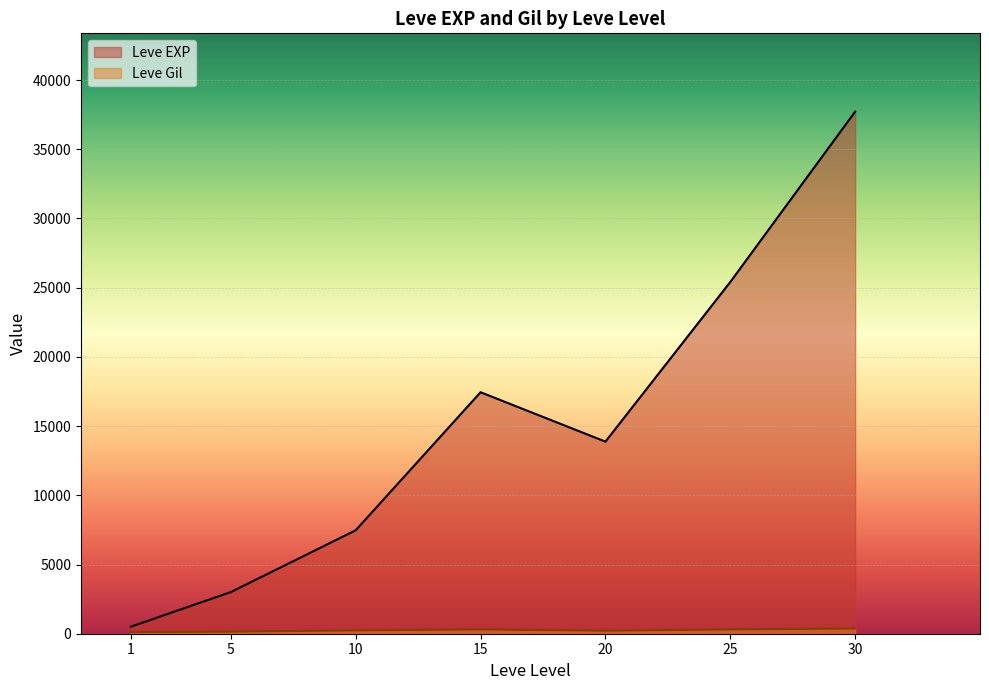

Where is the first local minimum for Leve EXP?

20